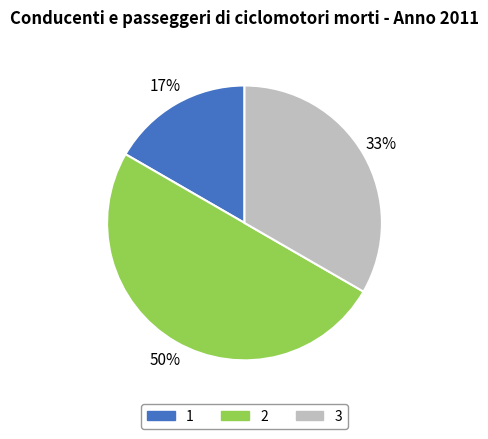

To the nearest percent, what is the average slice percentage?

33%